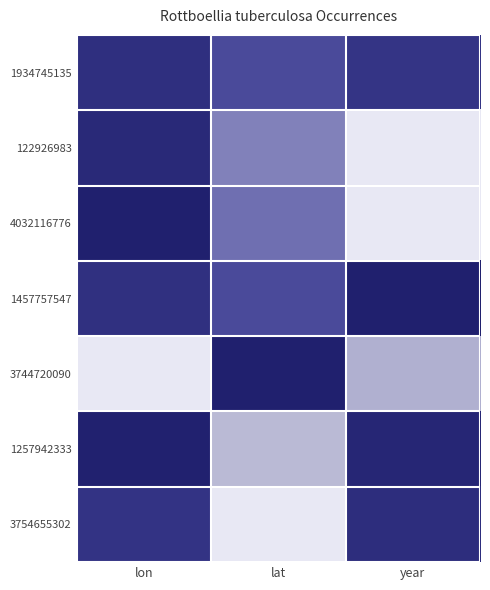

At lat, list the series in order from smallest to largest.

3754655302, 1257942333, 122926983, 4032116776, 1457757547, 1934745135, 3744720090